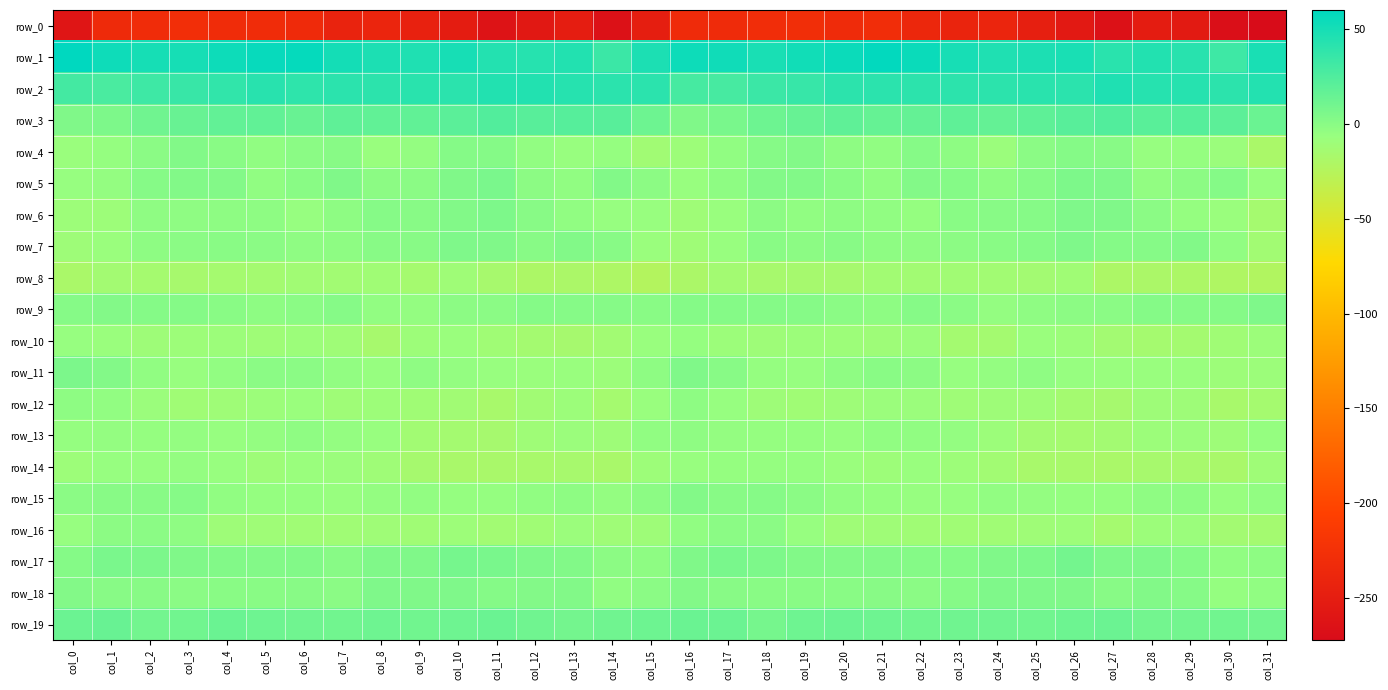

Which series has the largest total across all categories?

row_1